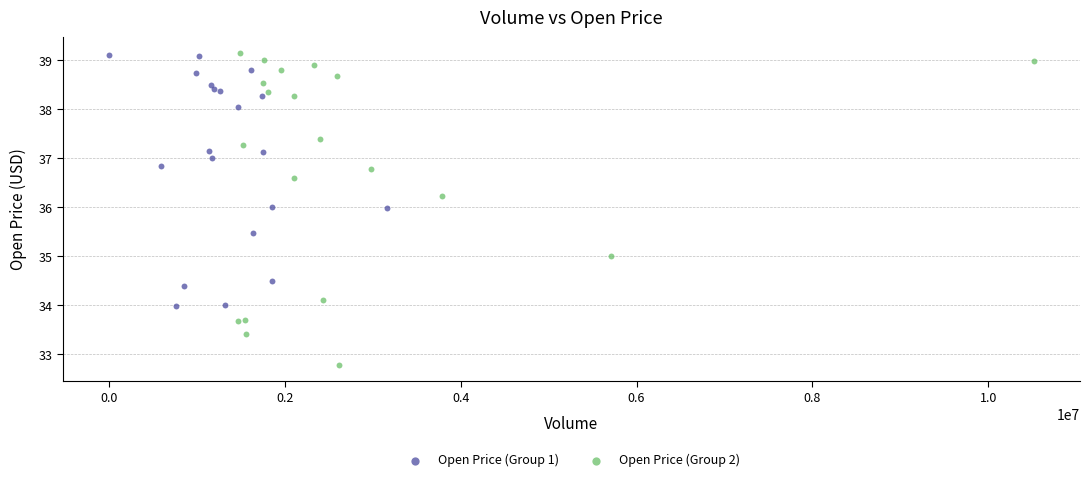

Which series contains the lowest Y value?

Open Price (Group 2)